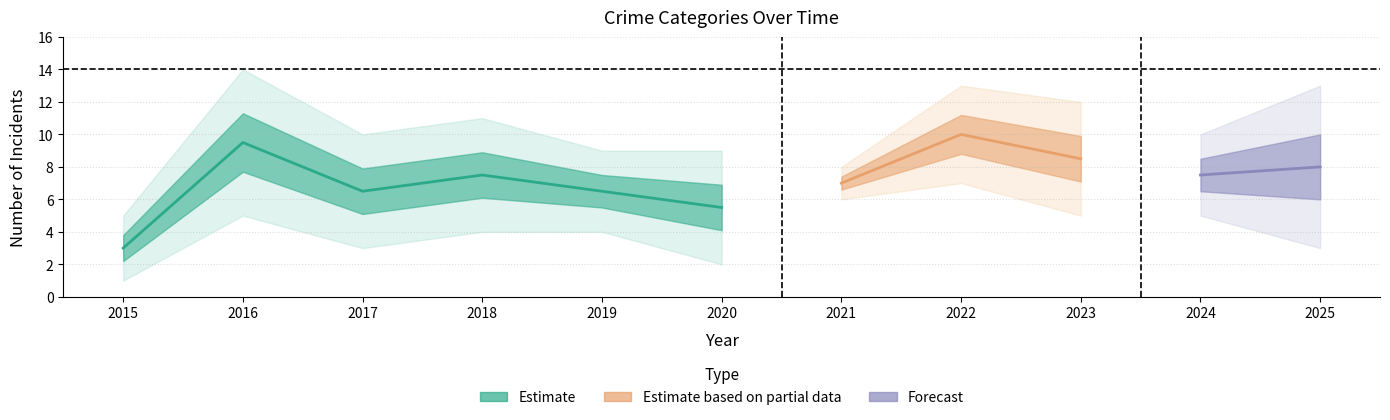

Does the chart display data point markers on the line(s)?

No